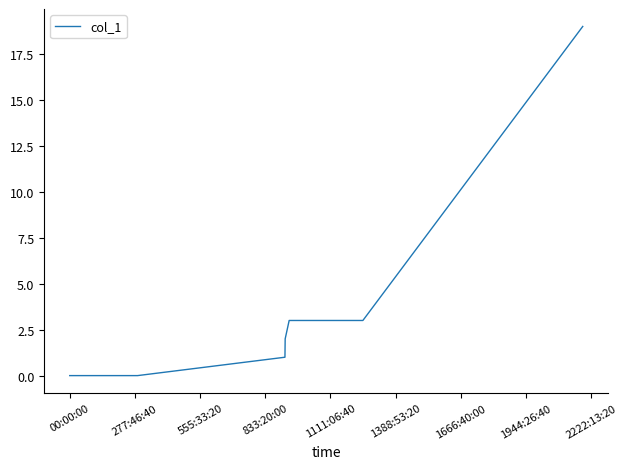

What is the maximum value shown in the chart?

19